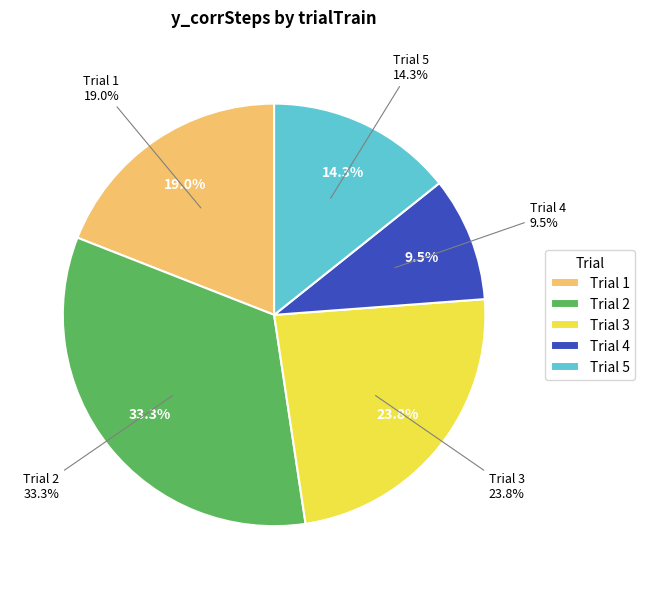

What is the total percentage of 1 and 2?

52.4%